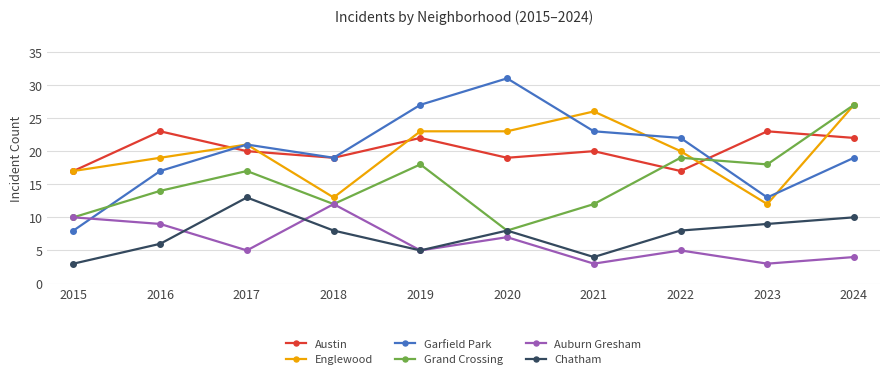

What is the difference between the highest and lowest values at 2015?

14